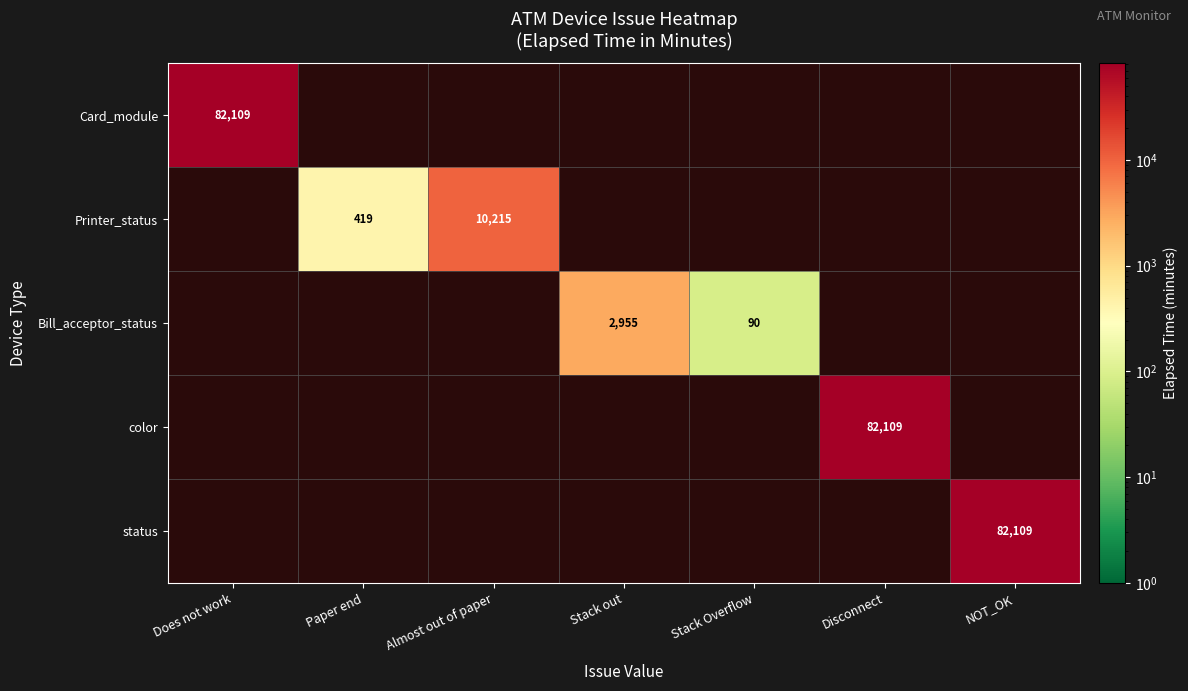

Is the value of Bill_acceptor_status at Stack Overflow greater than the value of status at NOT_OK?

No